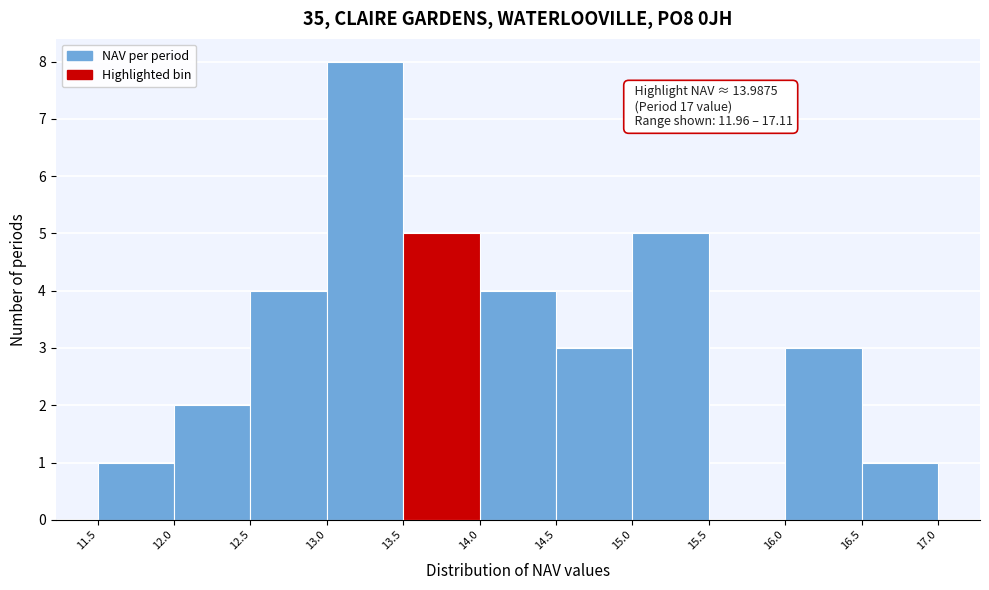

Which range on the x-axis has the tallest bar?

13.0 to 13.5